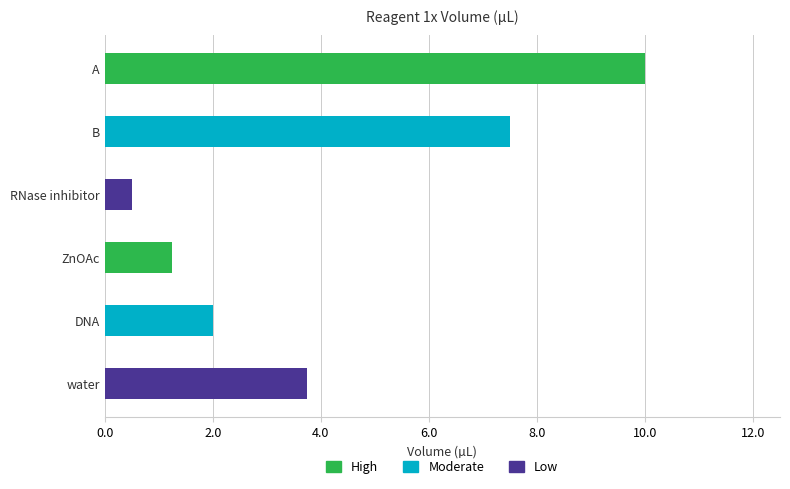

Does the chart contain stacked bars?

No